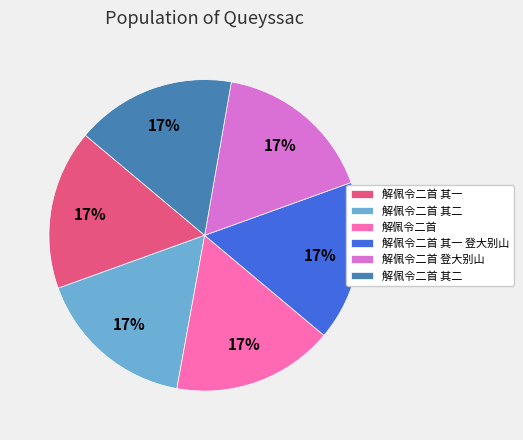

To the nearest percent, what is the average slice percentage?

17%